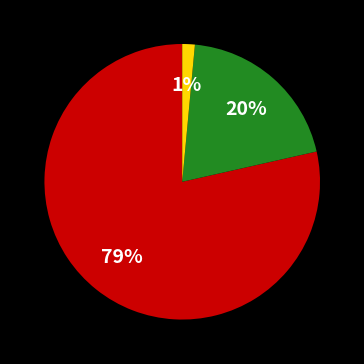

To the nearest percent, what is the average slice percentage?

33%